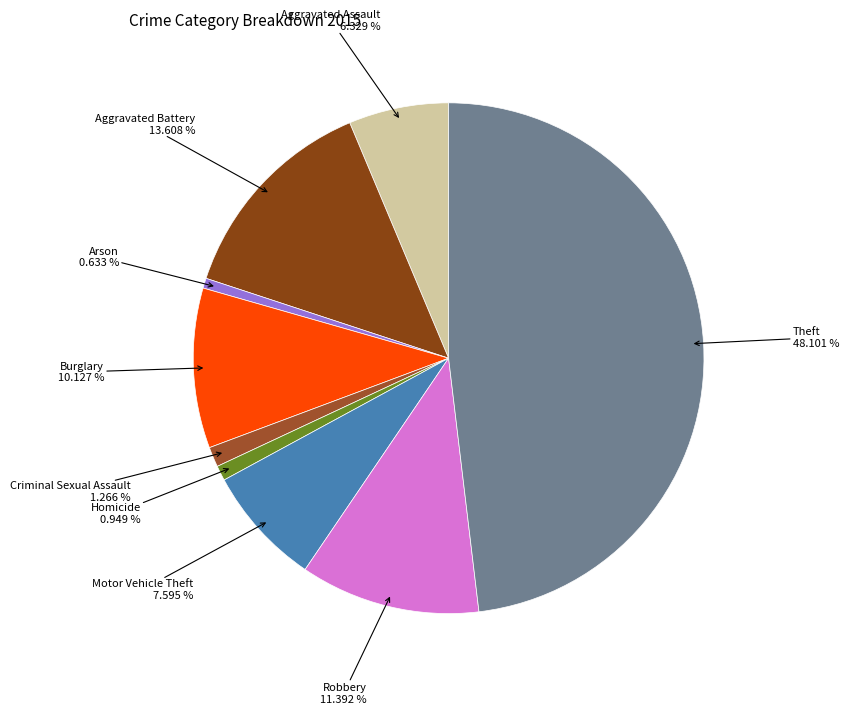

Is it true that Theft is 36% of the pie?

False